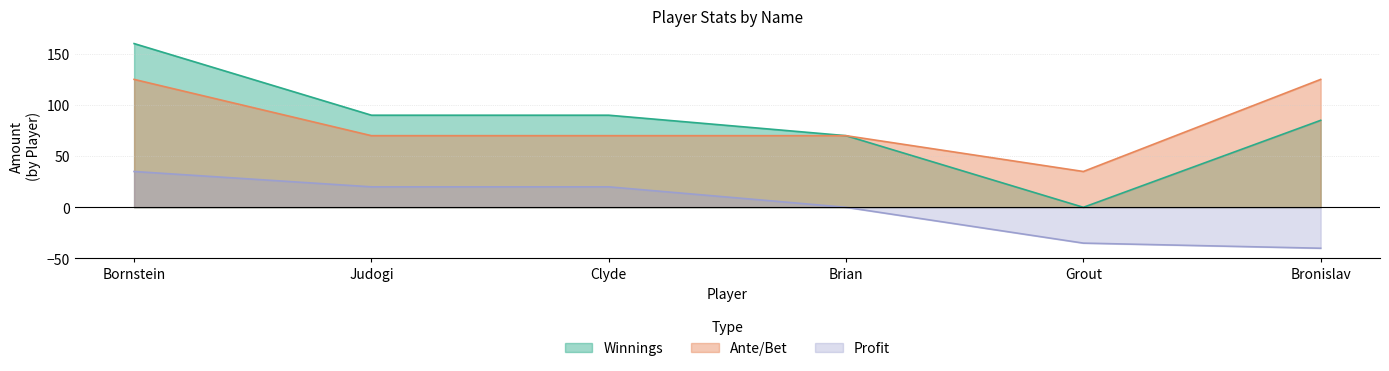

What is the label of the 6th point from the left?

Bronislav